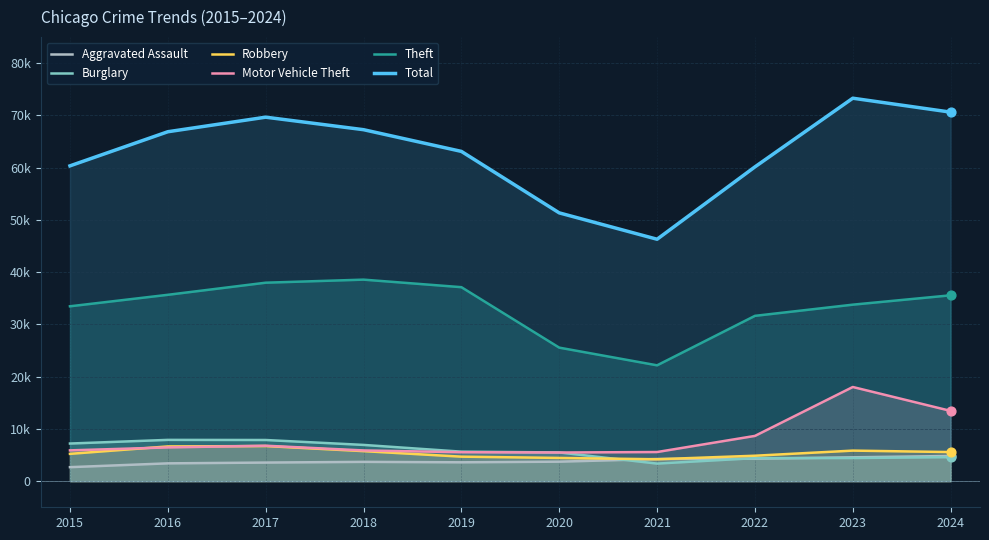

At how many categories does at least one series exceed 35850?

10